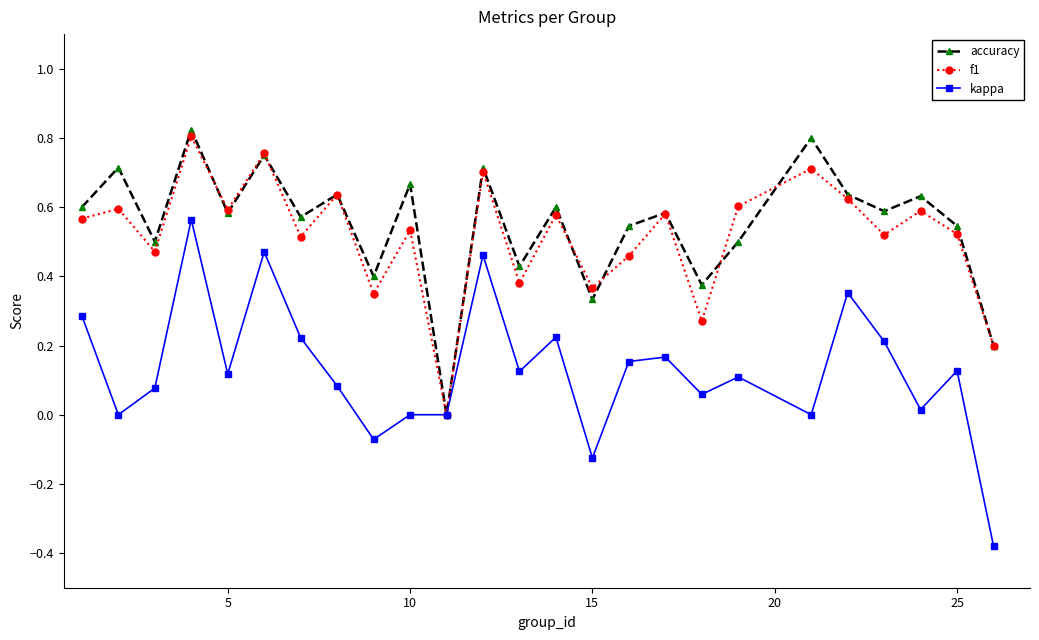

In f1, how many points are lower than both neighbors (excluding endpoints)?

9